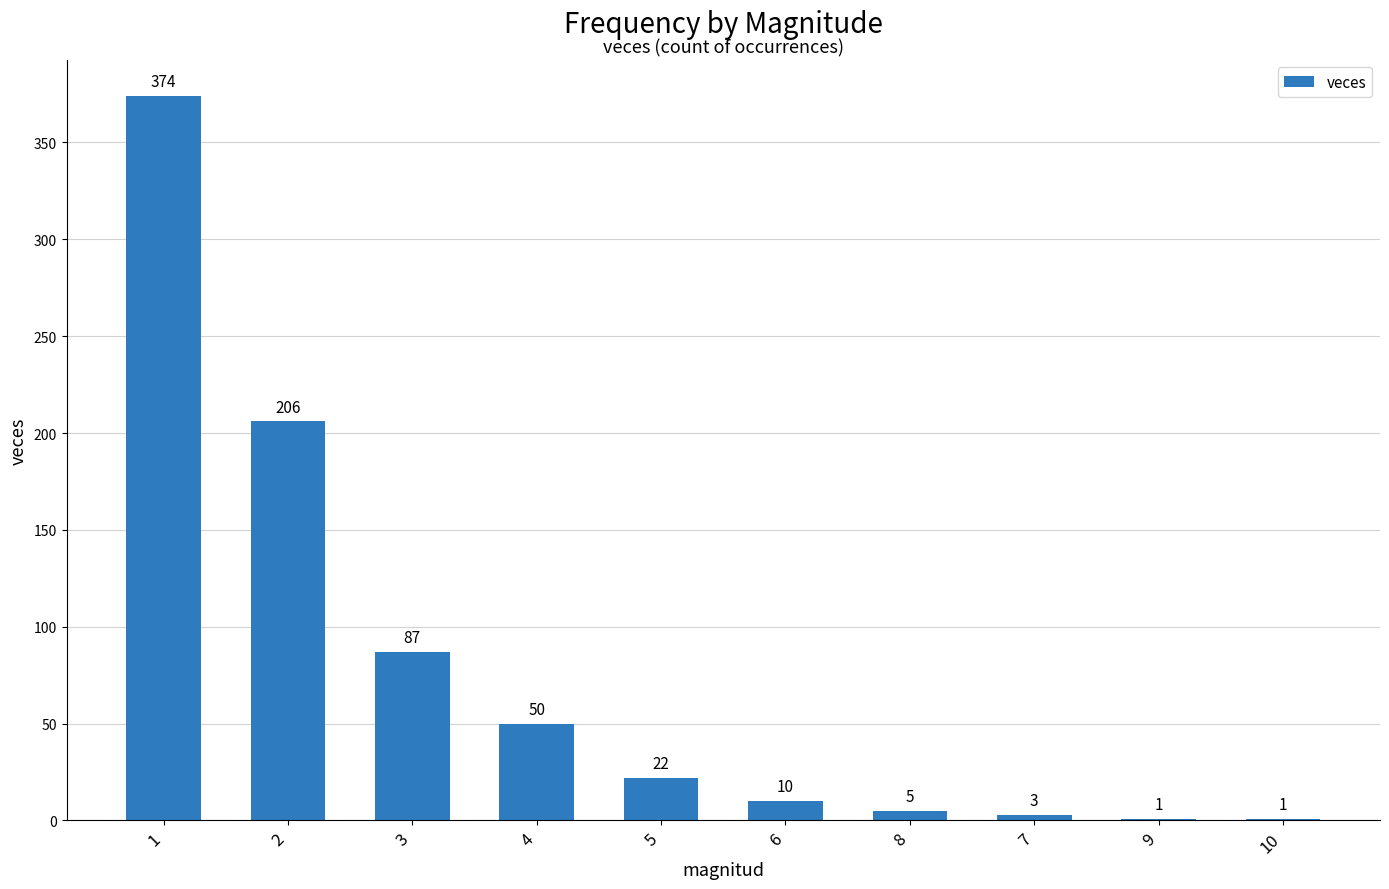

True or false: the data shows 76 at 4.

False